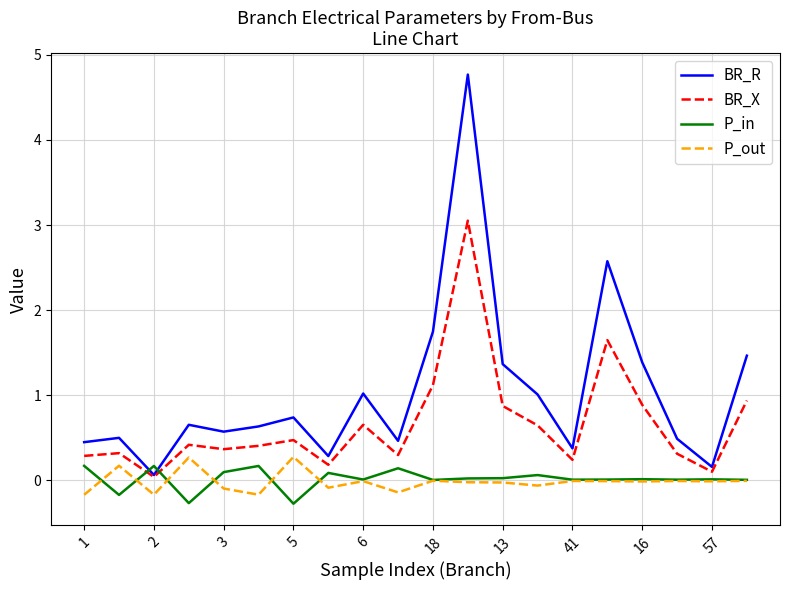

What is the smallest value displayed?

-0.3